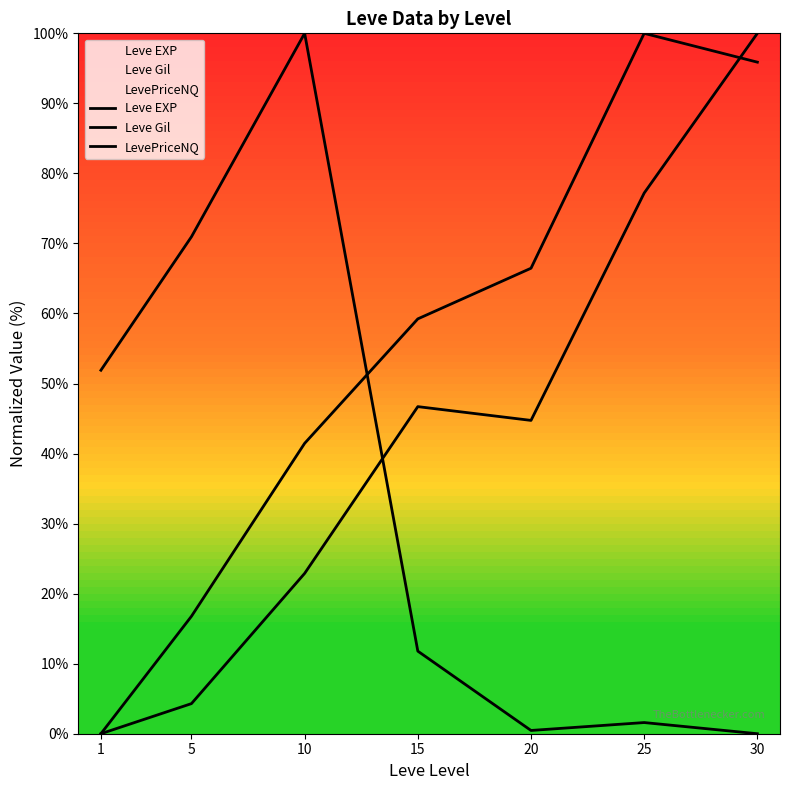

Which series has the largest range (max minus min)?

Leve EXP